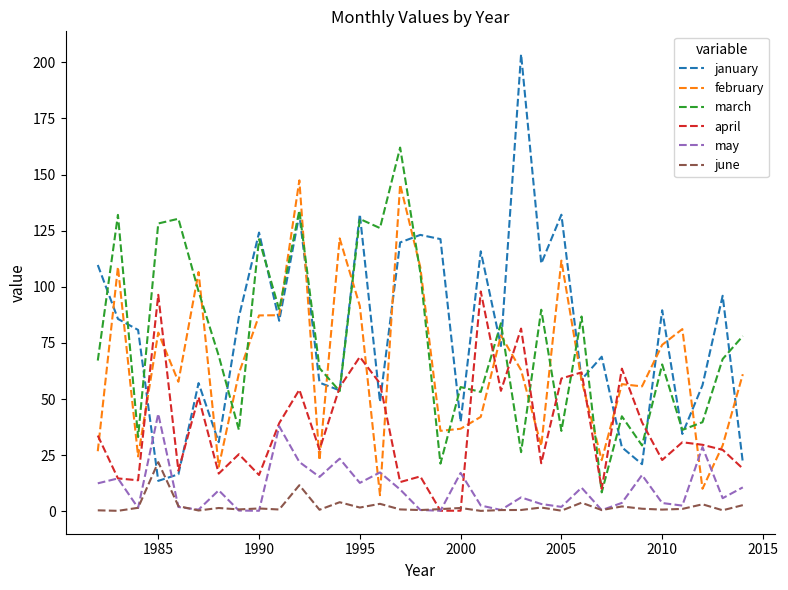

True or false: june and march intersect in this chart.

False